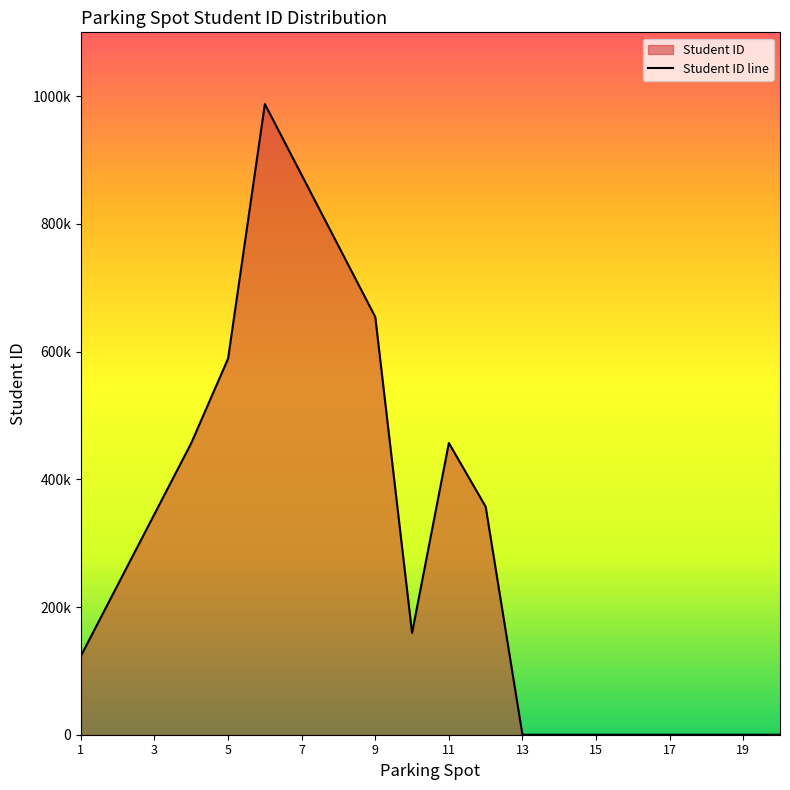

Reading left to right, extract all data points from this chart.

1=123456	2=234567	3=345678	4=456789	5=589090	6=987654	7=876543	8=765432	9=654321	10=159357	11=456852	12=357159	13=0	14=0	15=0	16=0	17=0	18=0	19=0	20=0